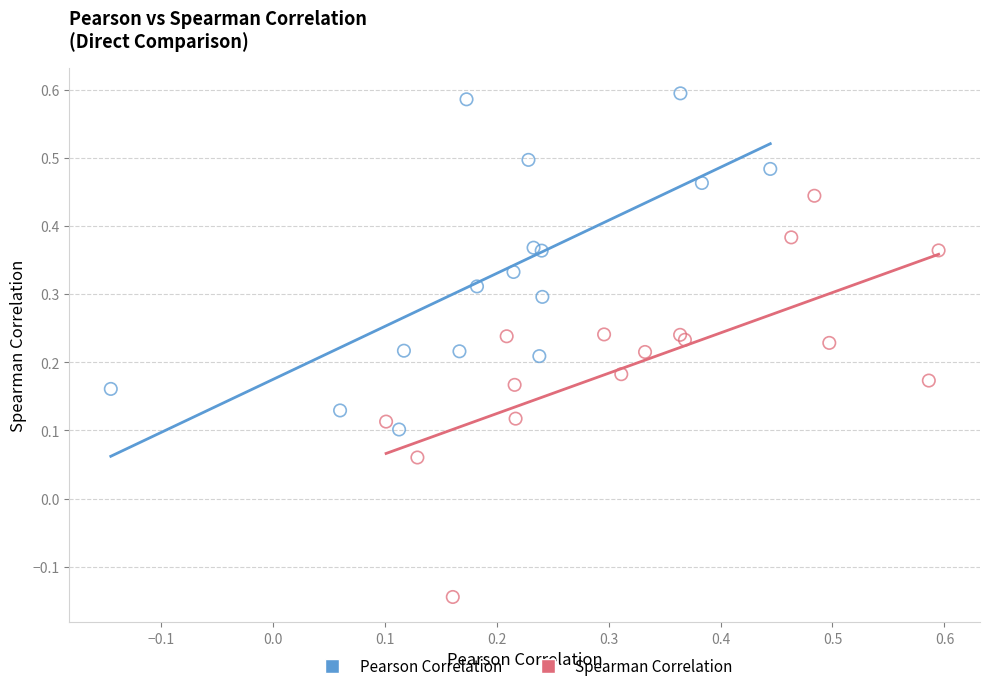

Which series has the largest Y range (max minus min)?

Spearman Correlation